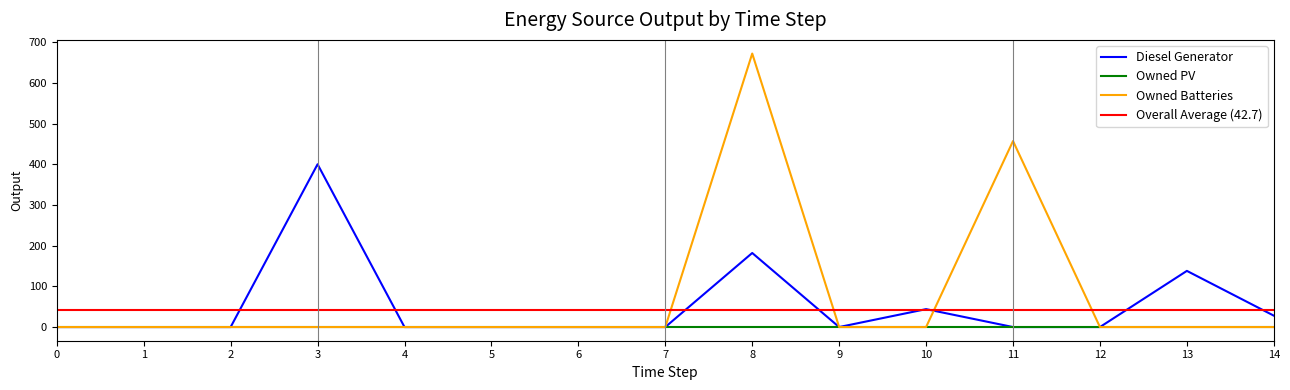

The value of Diesel Generator at 6 is 0. True or false?

True